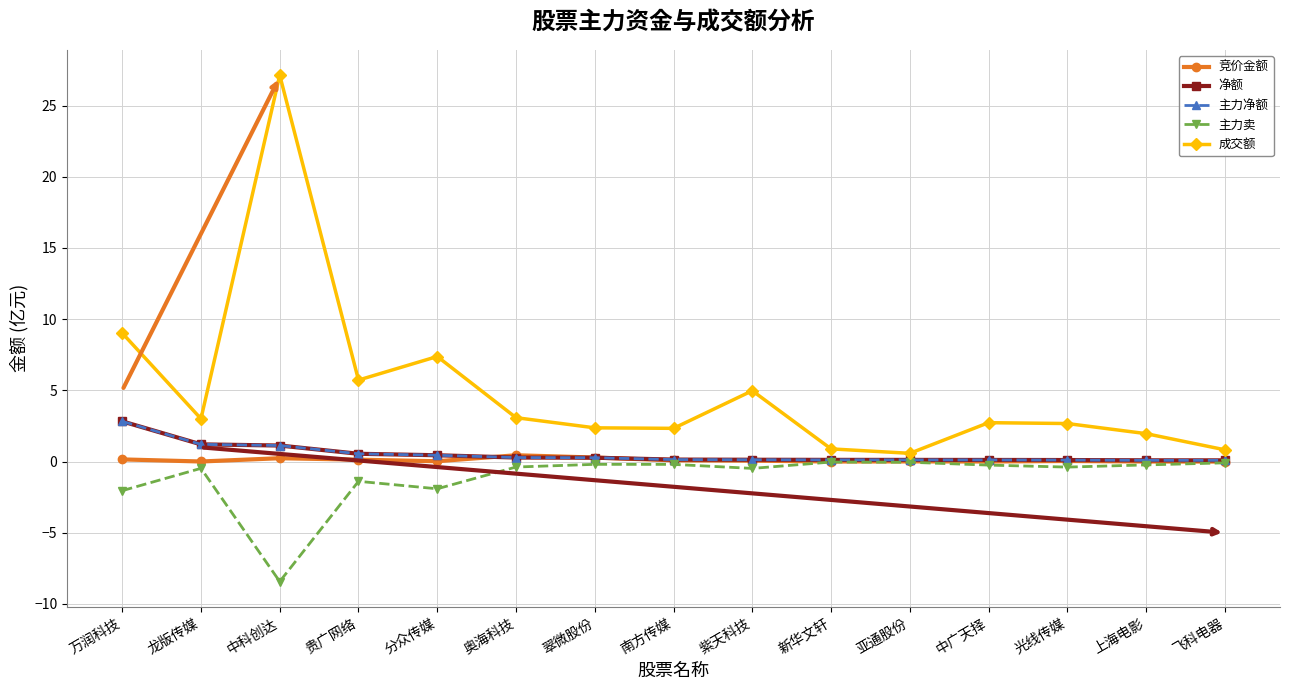

Is this an area chart (filled region under the line)?

No